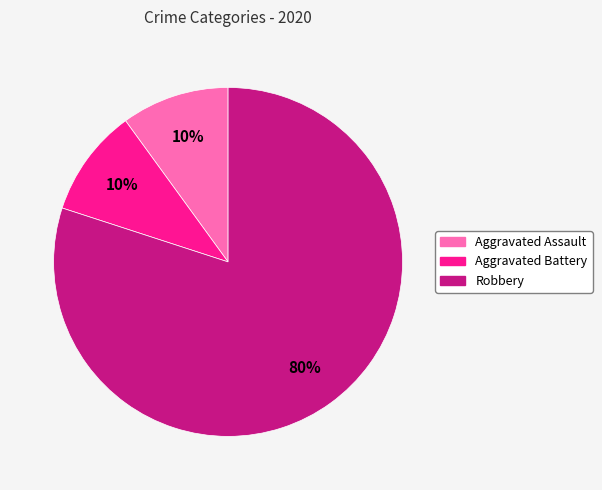

Which category accounts for the majority?

Robbery